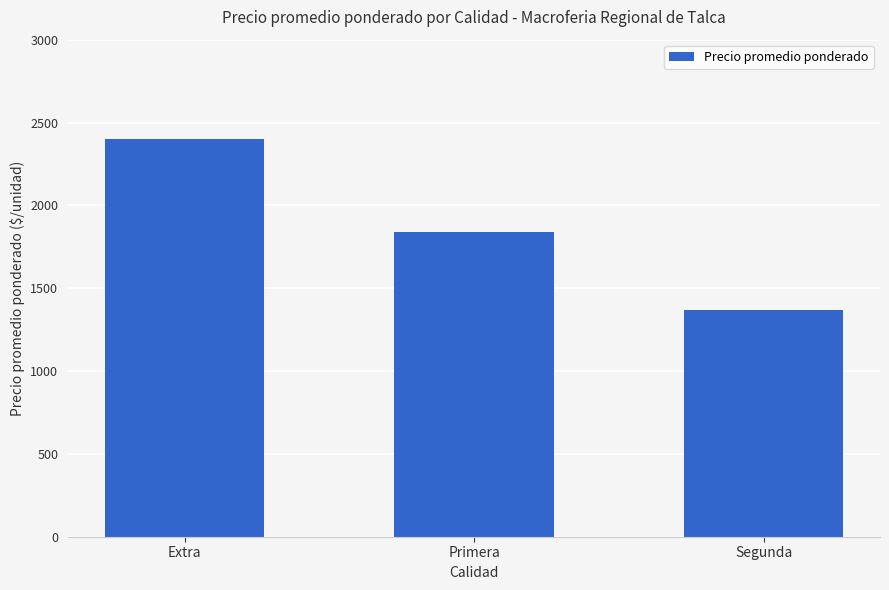

What is the difference between the values at Primera and Extra?

563